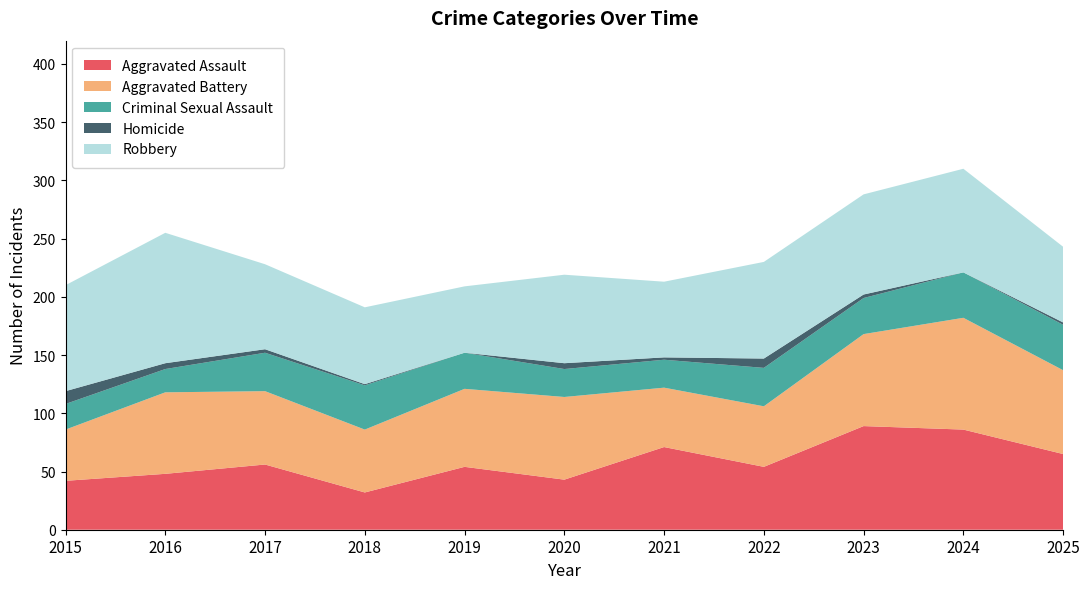

Reading left to right, list all the values displayed in this chart.

Aggravated Assault: 42	48	56	32	54	43	71	54	89	86	65
Aggravated Battery: 44	70	63	54	67	71	51	52	79	96	72
Criminal Sexual Assault: 22	20	33	38	31	24	24	33	31	39	39
Homicide: 11	5	3	1	0	5	2	8	3	0	2
Robbery: 91	112	73	66	57	76	65	83	86	89	65